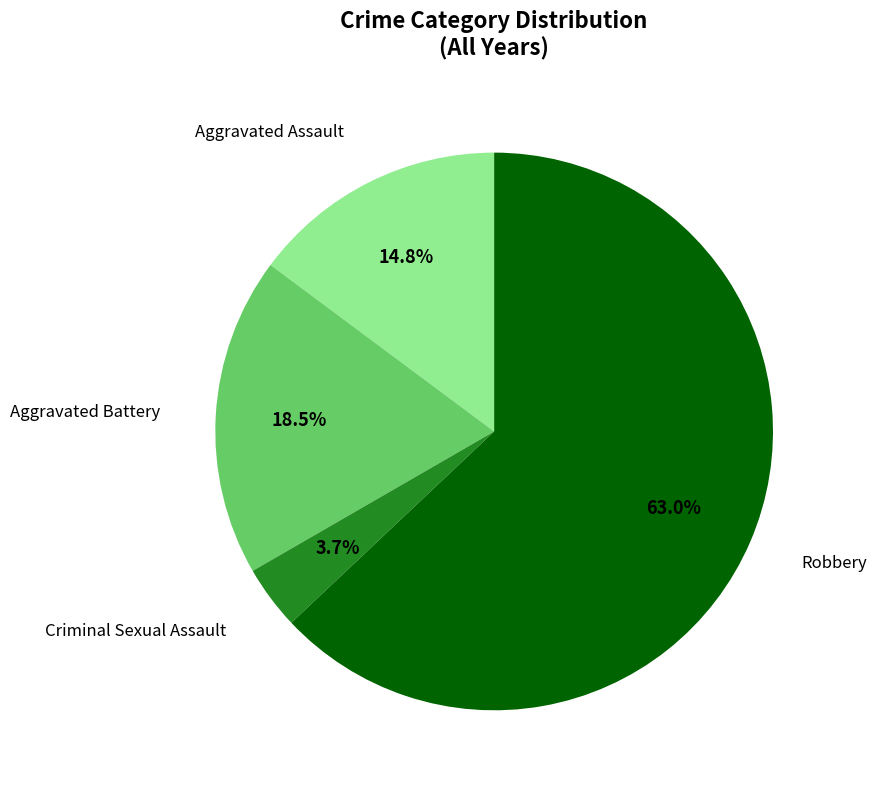

To the nearest percent, what is the difference between the Criminal Sexual Assault and Robbery slice percentages?

59%